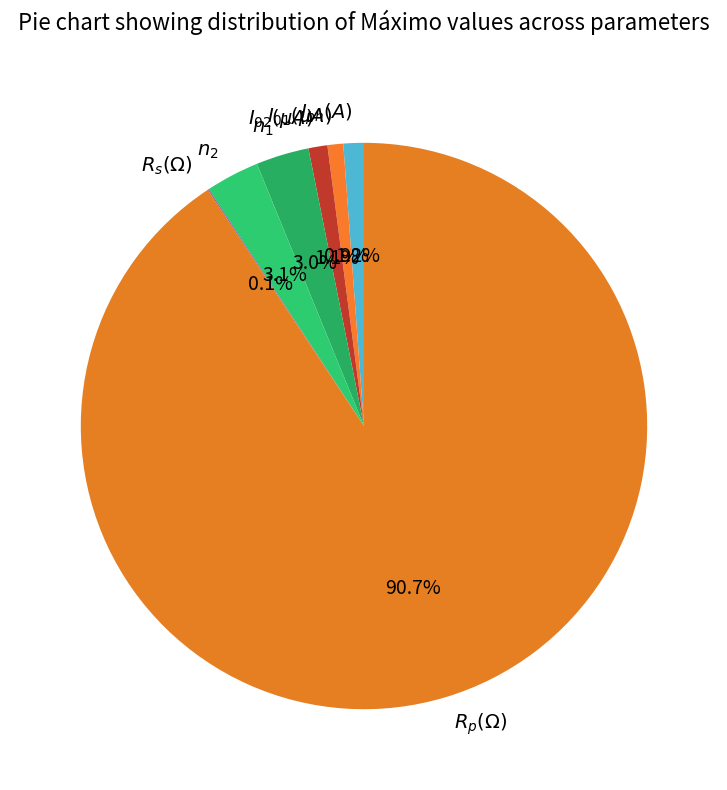

To the nearest percent, what percentage of the pie is $I_{ph}(A)$?

1%